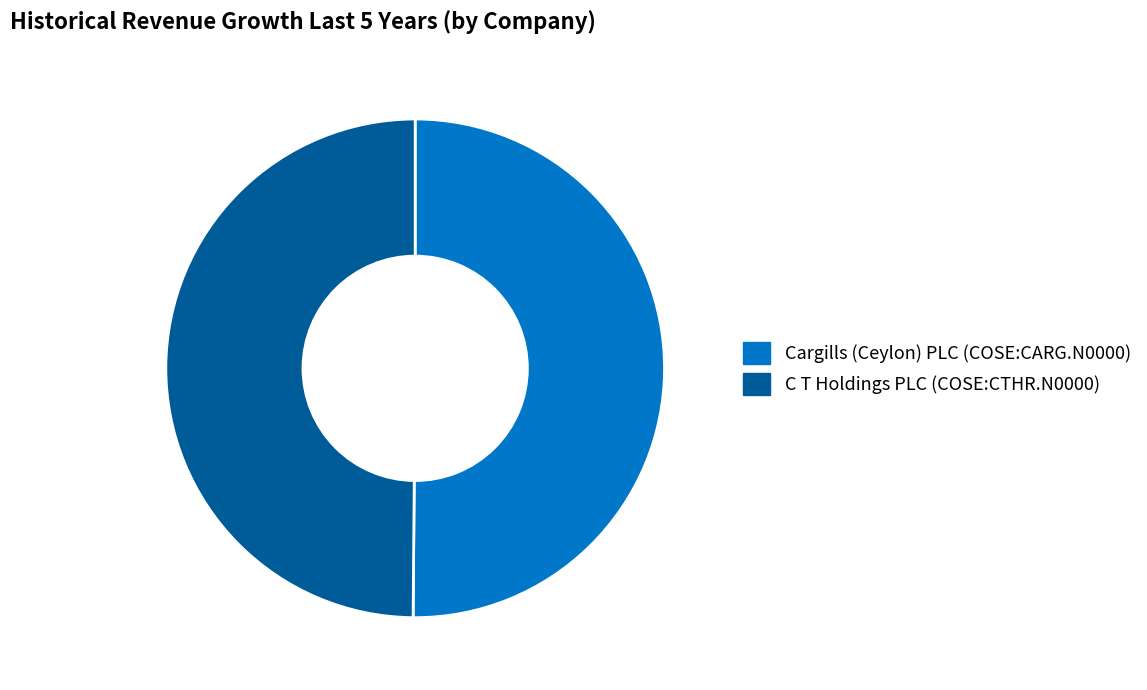

Is the sum of C T Holdings PLC (COSE:CTHR.N0000) and Cargills (Ceylon) PLC (COSE:CARG.N0000) greater than half?

Yes